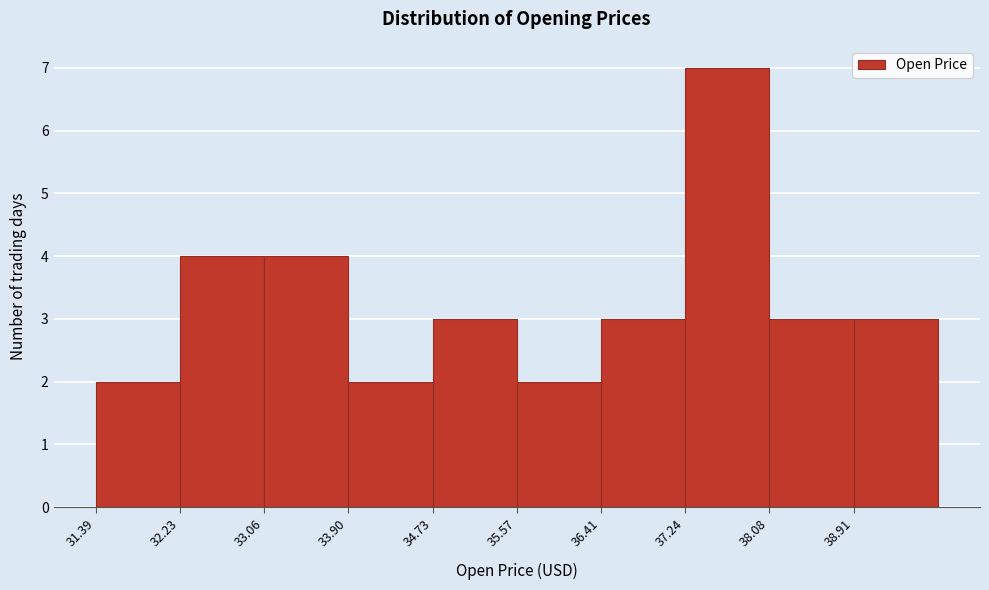

How tall is the bar that spans 38.1 to 38.9 on the x-axis? Neither the bar edges nor the heights are printed on the chart, so give them approximately, as read against the axes.

3